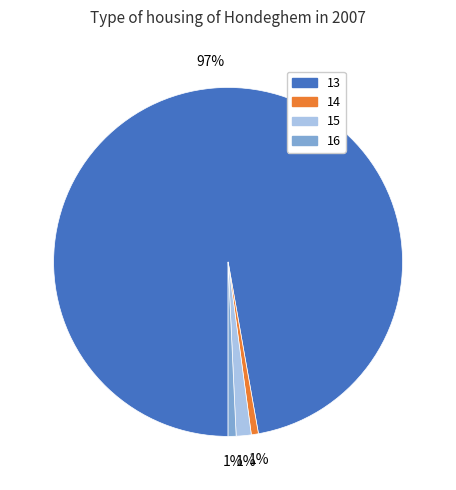

Is it true that 13 is 97% of the pie?

True